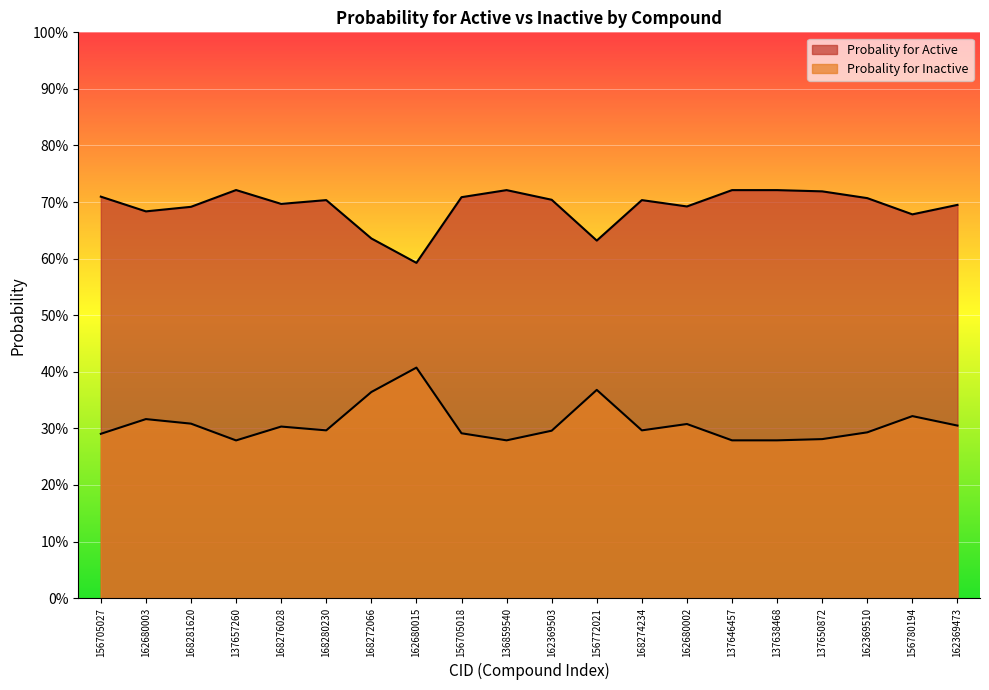

Count the Probality for Active values in the range 0 to 1.

20